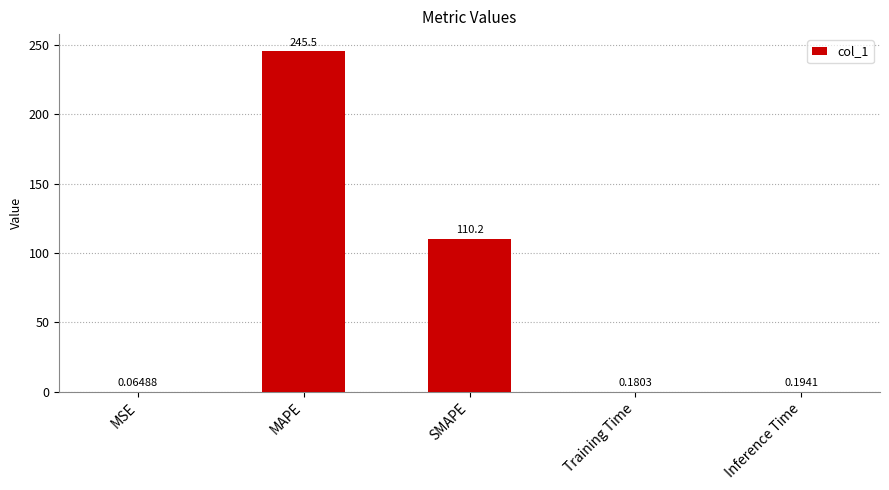

Which has a higher value, MAPE or SMAPE?

MAPE